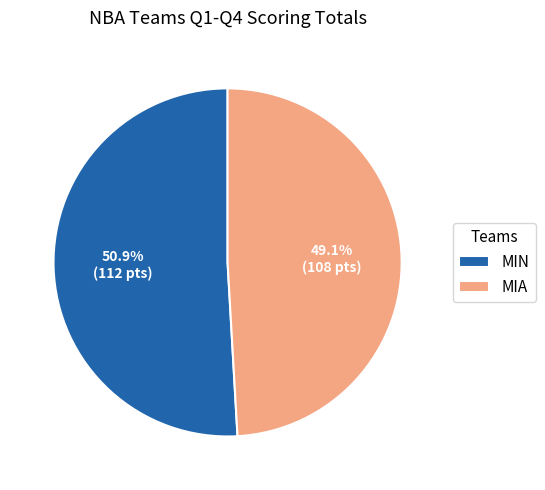

How many slices are in this pie chart?

2